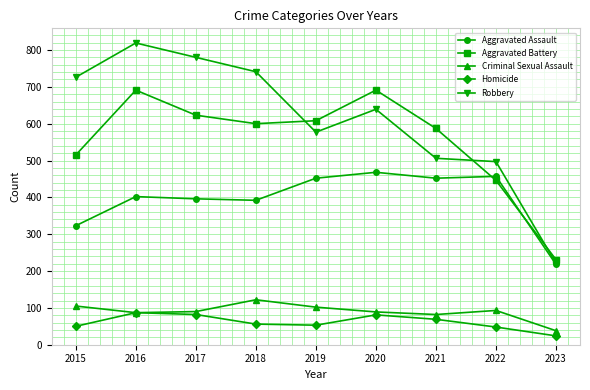

True or false: Homicide and Robbery intersect in this chart.

False